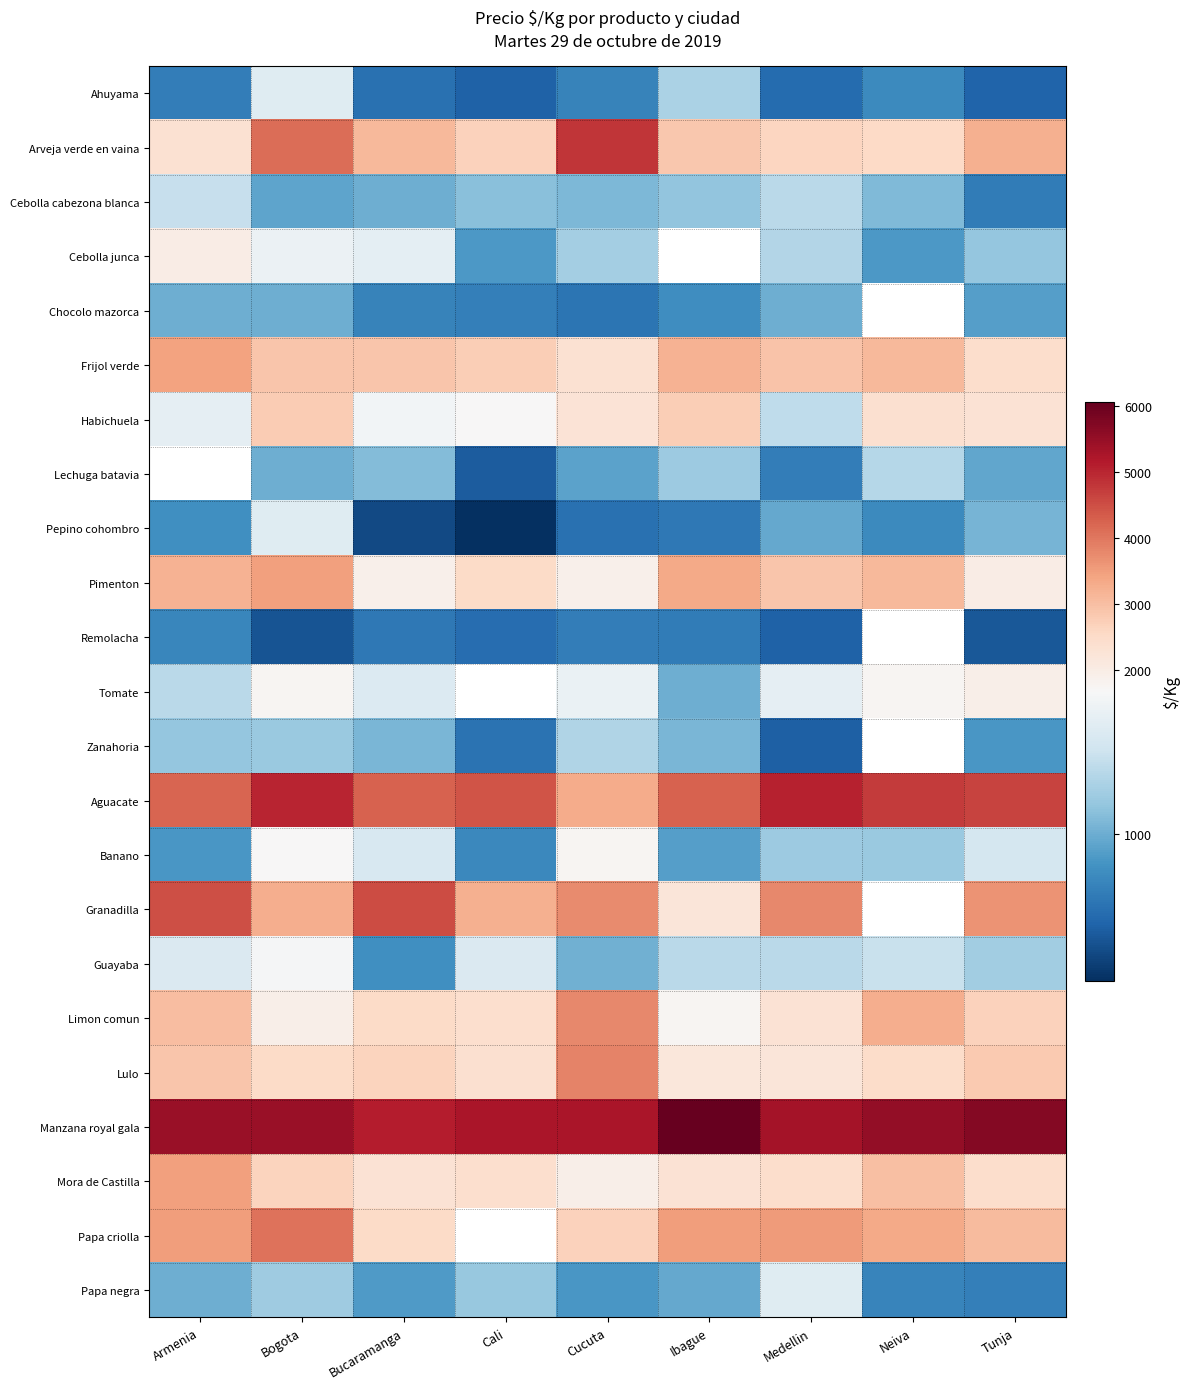

At Cucuta, list the series in order from smallest to largest.

Pepino cohombro, Chocolo mazorca, Remolacha, Ahuyama, Papa negra, Lechuga batavia, Guayaba, Cebolla cabezona blanca, Cebolla junca, Zanahoria, Tomate, Banano, Pimenton, Mora de Castilla, Habichuela, Frijol verde, Papa criolla, Aguacate, Granadilla, Limon comun, Lulo, Arveja verde en vaina, Manzana royal gala